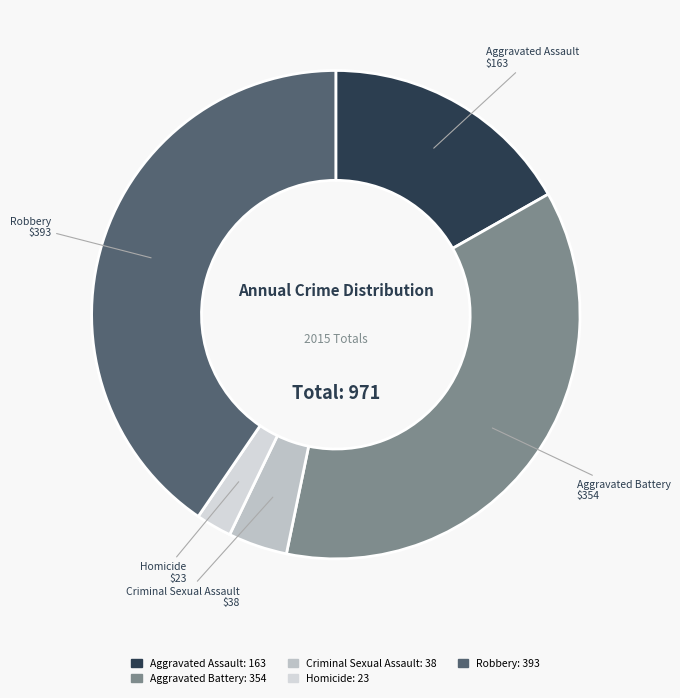

Does any single category account for the majority?

No